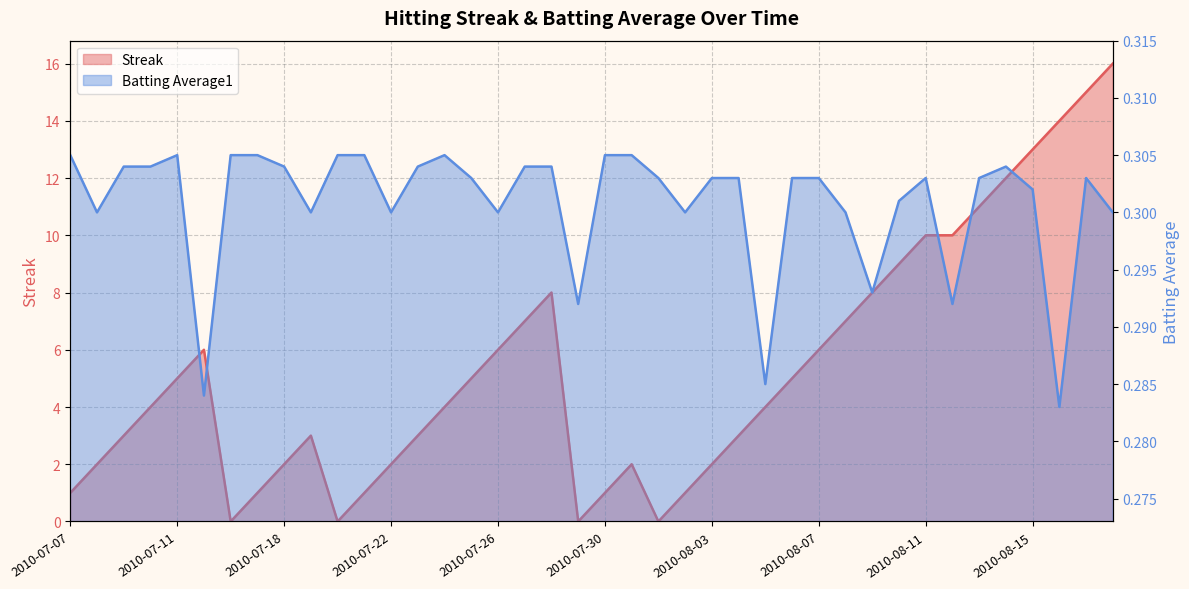

How many lines are shown in the chart?

2